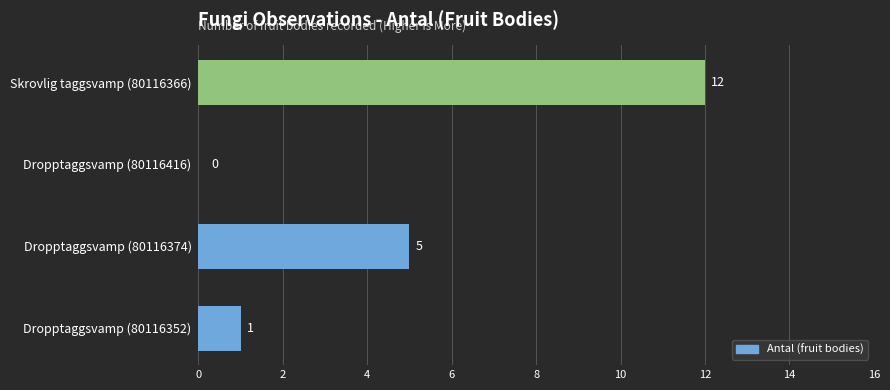

What is the sum of the values at Dropptaggsvamp (80116416) and Skrovlig taggsvamp (80116366)?

12